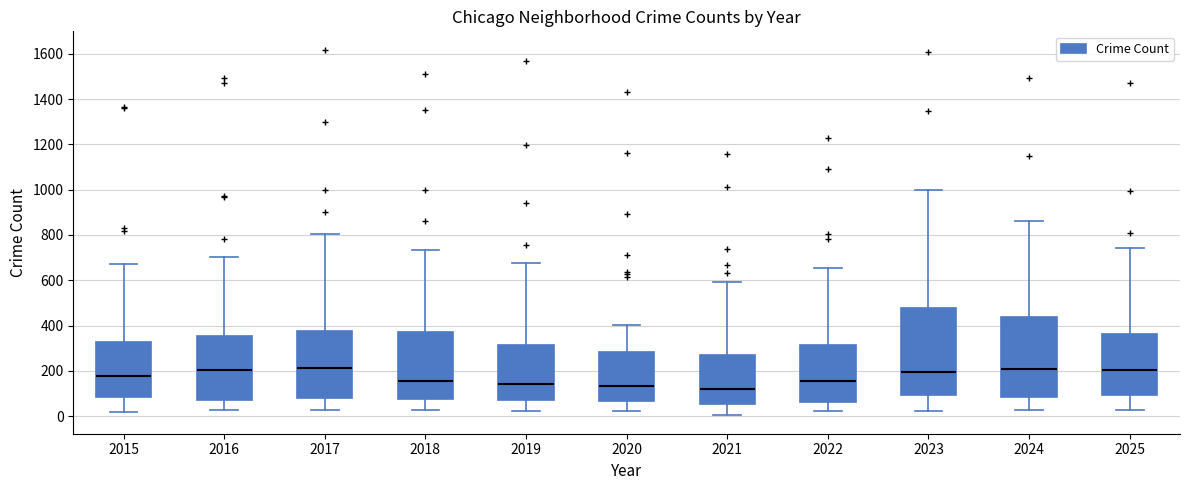

Reading left to right, transcribe this box plot: for each box, give where its median line is, the range the box spans, and where its two whiskers end, as read against the y-axis. The values are not printed on the chart, so give them approximately, as read against the axis.

2015: median 180, box 80 to 320, whiskers 20 to 680
2016: median 200, box 80 to 360, whiskers 20 to 700
2017: median 220, box 80 to 380, whiskers 20 to 800
2018: median 160, box 80 to 380, whiskers 20 to 740
2019: median 140, box 80 to 320, whiskers 20 to 680
2020: median 140, box 60 to 280, whiskers 20 to 400
2021: median 120, box 60 to 260, whiskers 0 to 600
2022: median 160, box 60 to 320, whiskers 20 to 660
2023: median 200, box 100 to 480, whiskers 20 to 1000
2024: median 200, box 80 to 440, whiskers 20 to 860
2025: median 200, box 100 to 360, whiskers 20 to 740